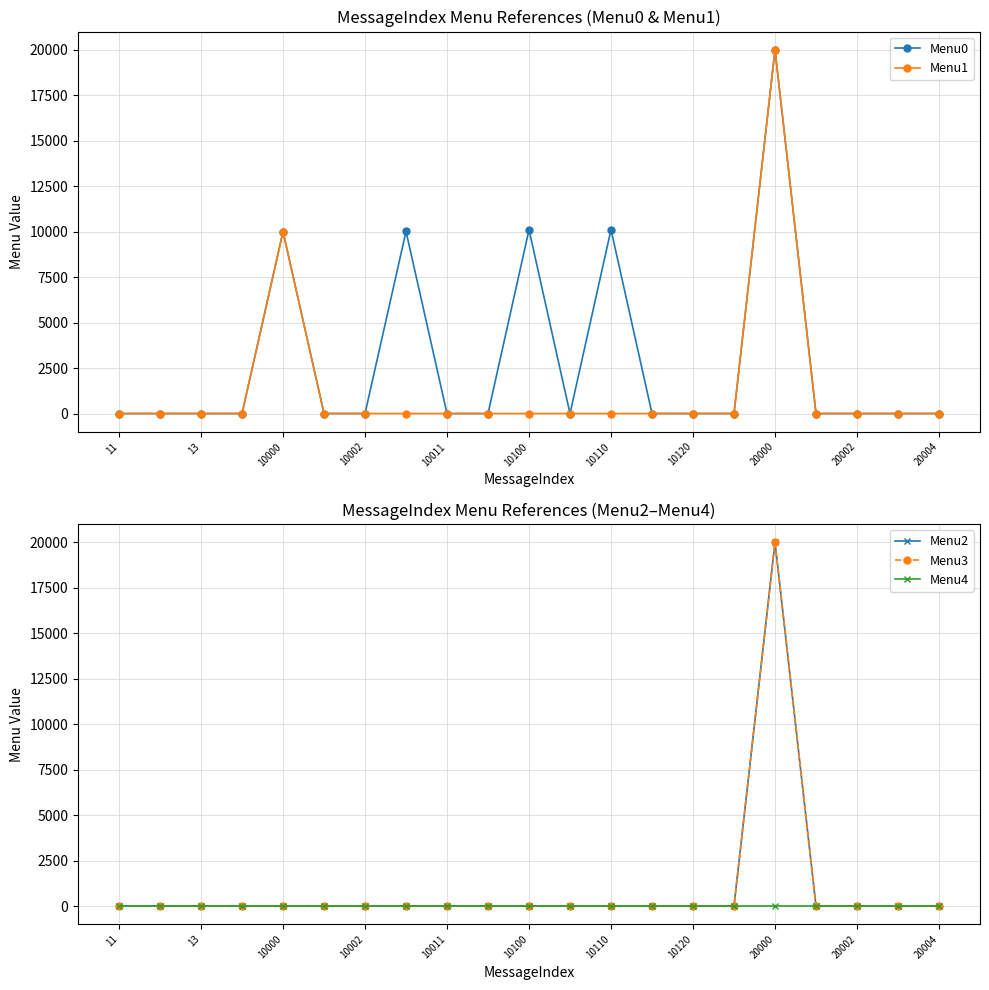

Reading right to left, what are all the values shown in this chart?

Menu0: 0	0	0	0	20001	0	0	0	10111	0	10101	0	0	10011	0	0	10001	0	0	0	0
Menu1: 0	0	0	0	20002	0	0	0	0	0	0	0	0	0	0	0	10002	0	0	0	0
Menu2: 0	0	0	0	20003	0	0	0	0	0	0	0	0	0	0	0	0	0	0	0	0
Menu3: 0	0	0	0	20004	0	0	0	0	0	0	0	0	0	0	0	0	0	0	0	0
Menu4: 0	0	0	0	0	0	0	0	0	0	0	0	0	0	0	0	0	0	0	0	0